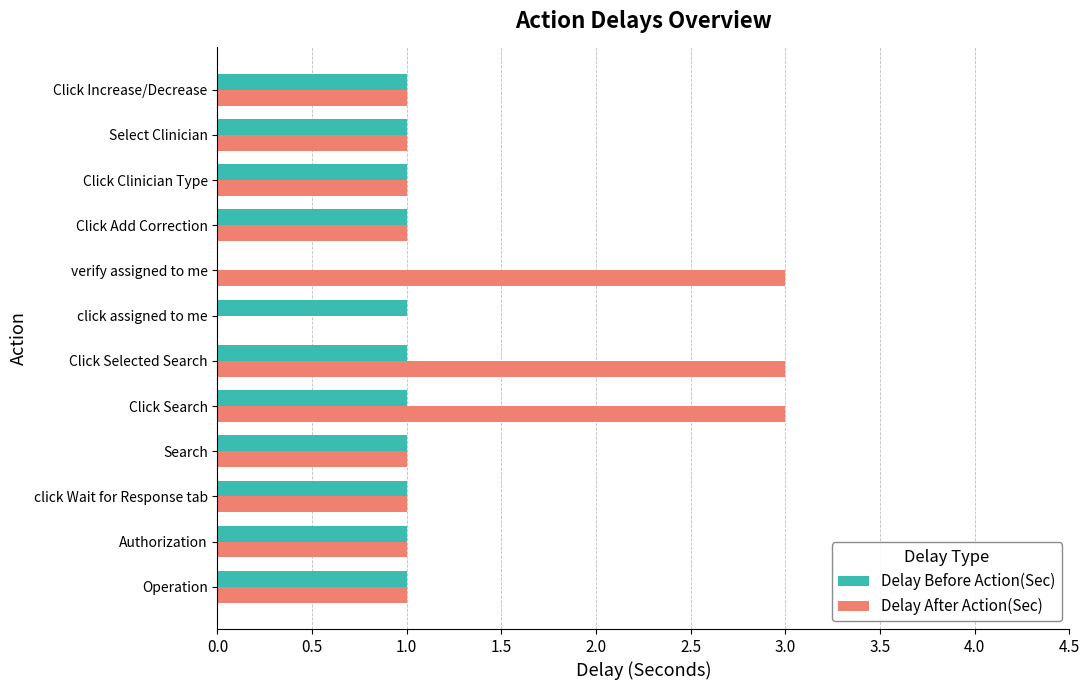

The value of Delay Before Action(Sec) at Operation is 1. True or false?

True